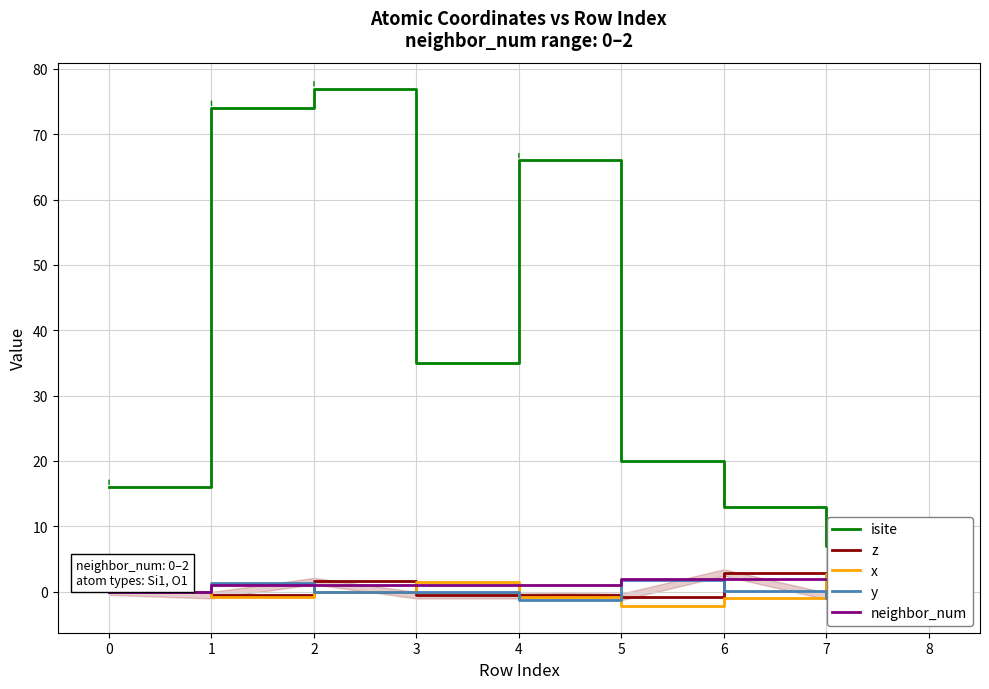

At which category does y reach its first local peak?

1